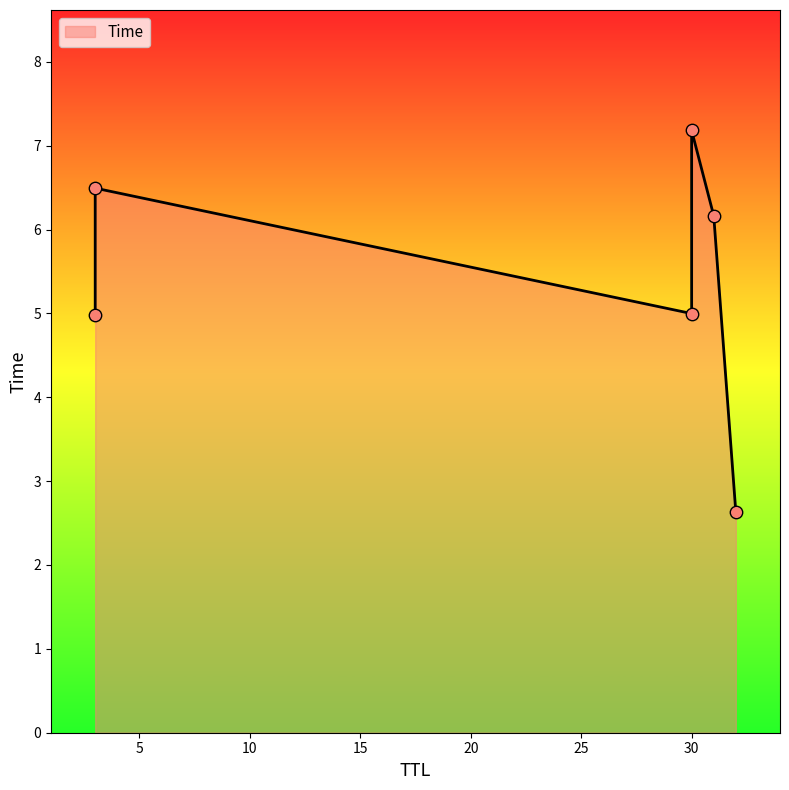

What is the change in value from 3 to 3?

+1.5